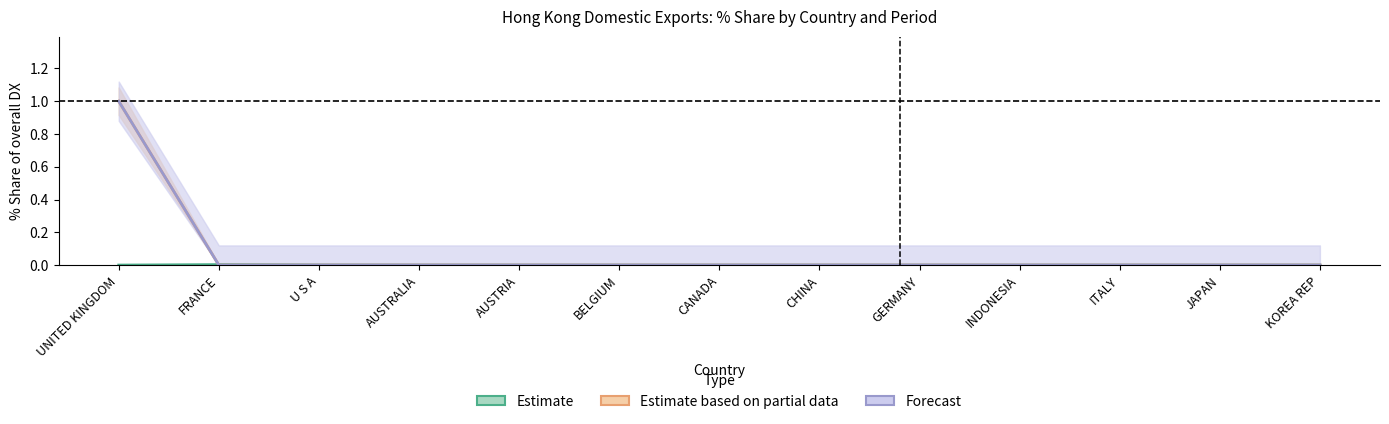

Between INDONESIA and ITALY, which is larger?

INDONESIA